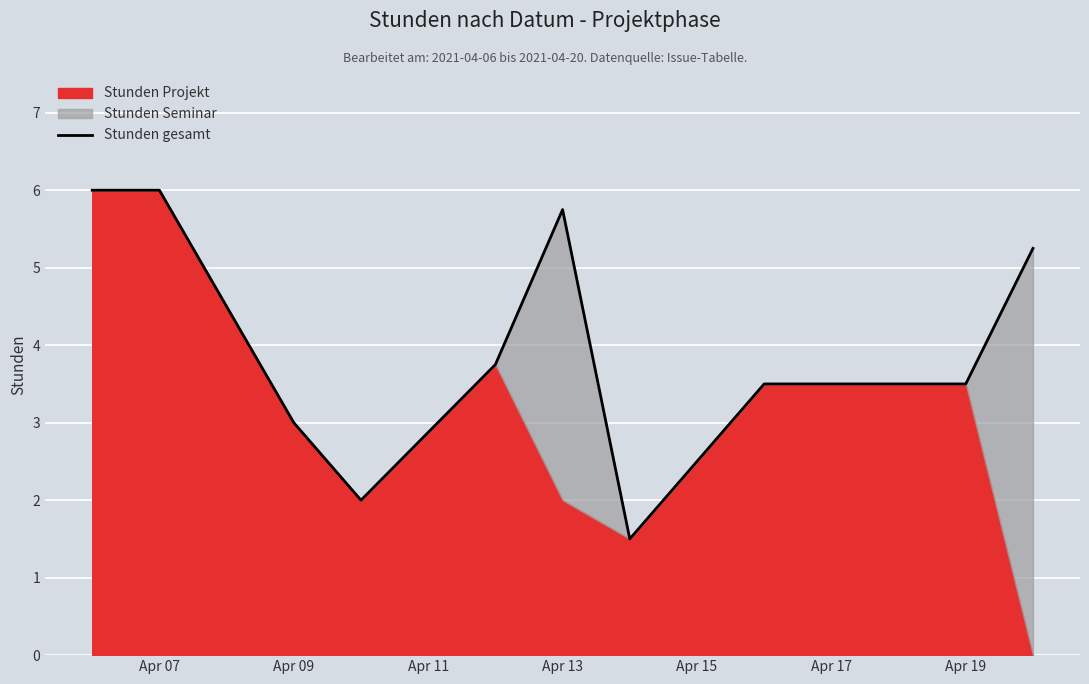

At which label does the data first exceed 3?

Apr 07